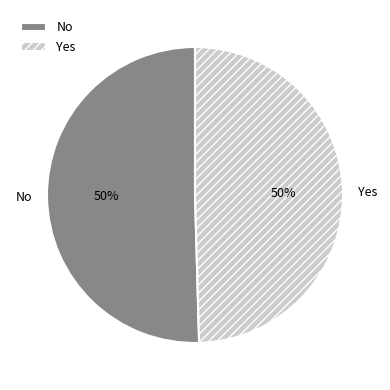

How many slices are in this pie chart?

2